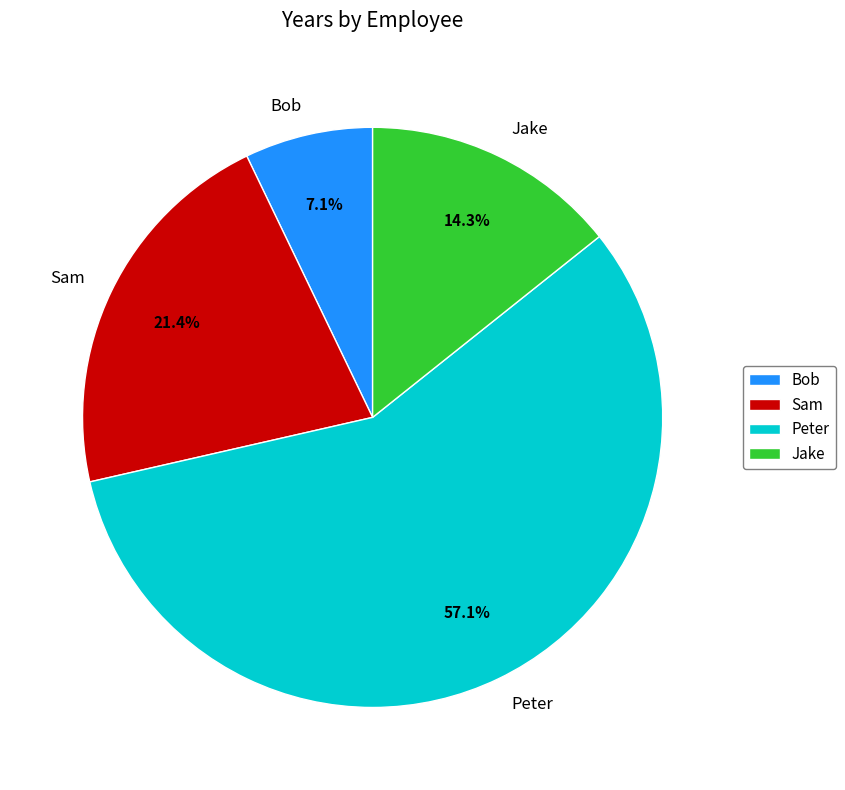

Rank the categories by value from lowest to highest.

Bob, Jake, Sam, Peter